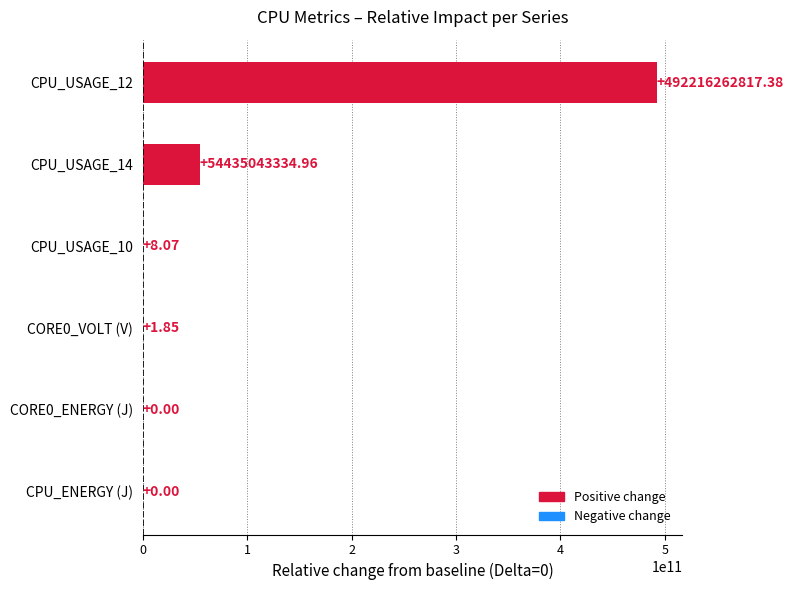

What is the sum of all values?

546651306162.3